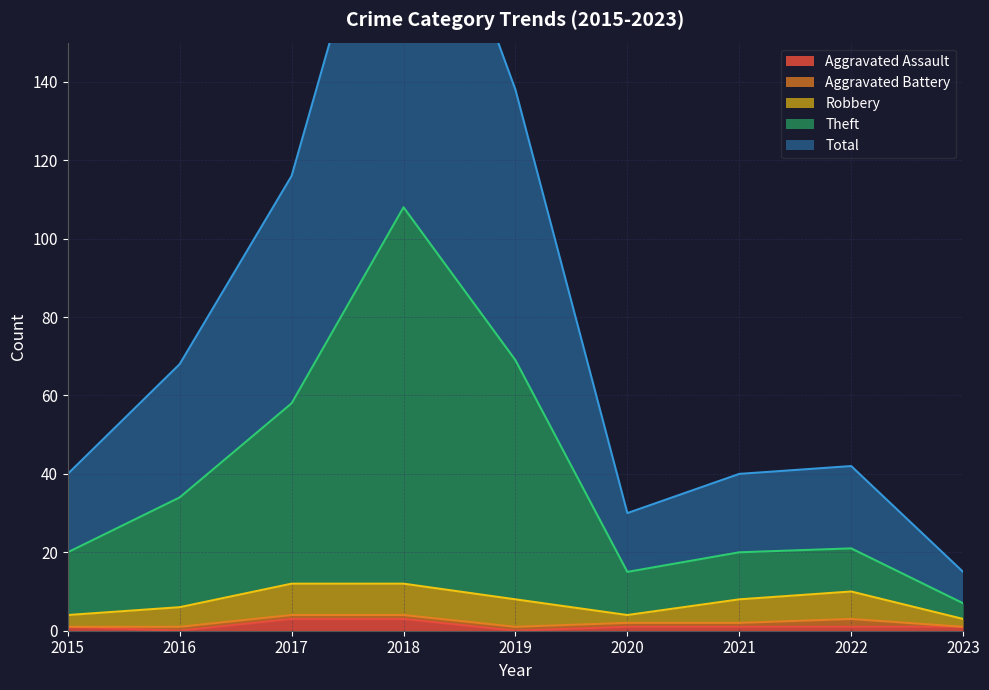

Is it true that Aggravated Assault equals 1 at 2021?

True